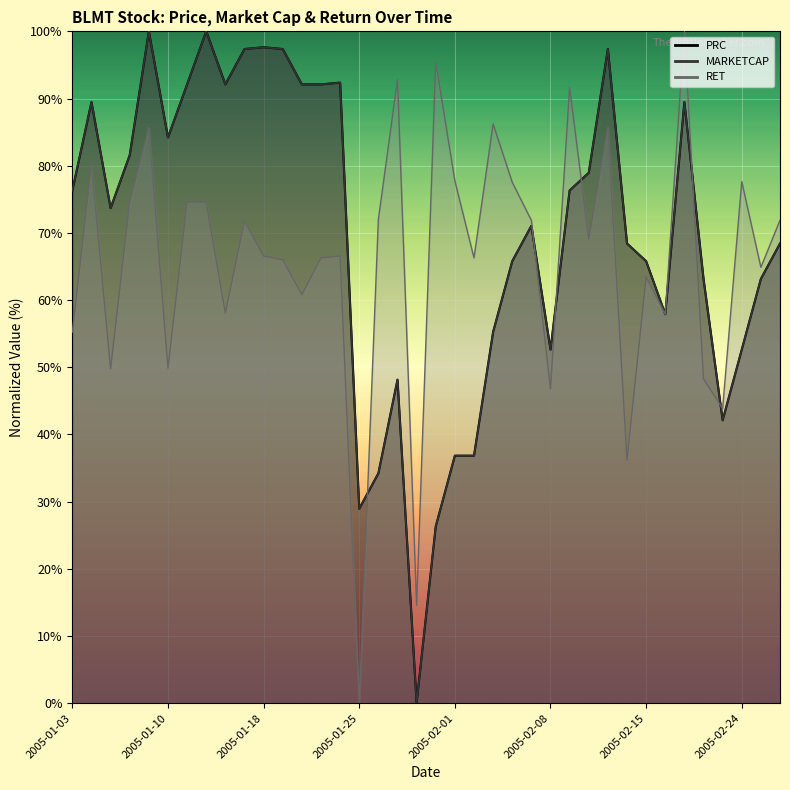

At 2005-02-09, list the series in order from smallest to largest.

PRC, MARKETCAP, RET